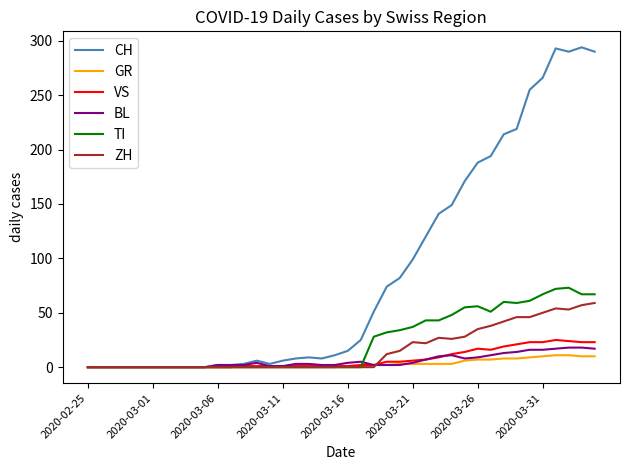

What is the maximum value for CH?

294